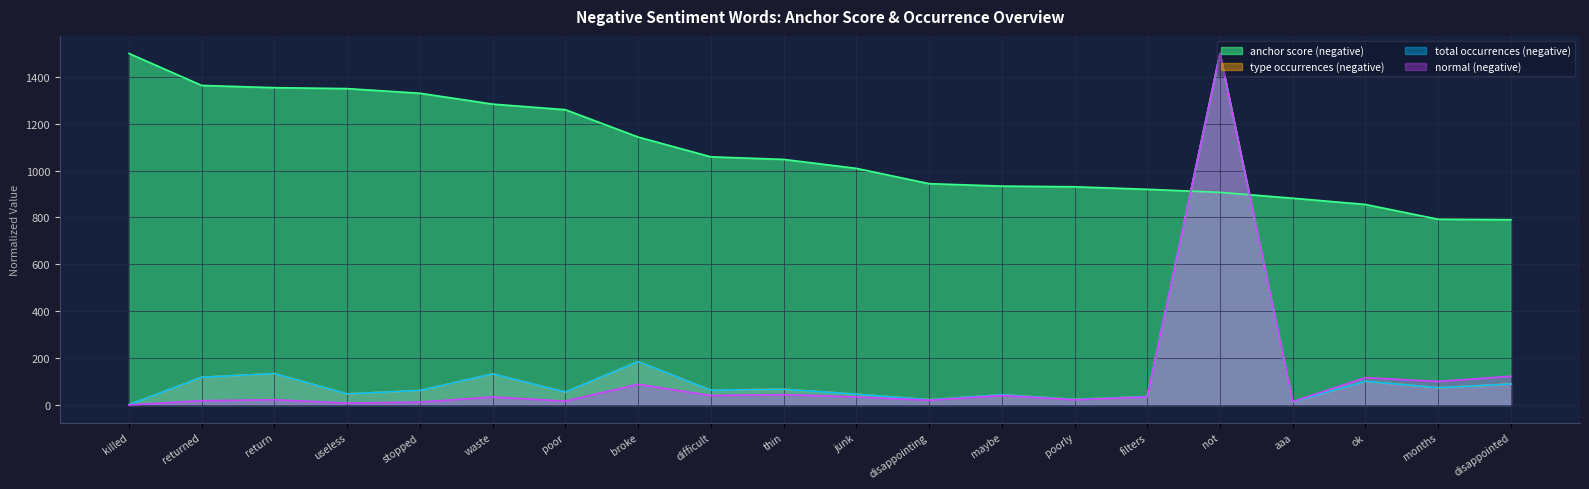

Rank the categories by total occurrences (negative) value from lowest to highest.

killed, aaa, disappointing, poorly, filters, maybe, junk, useless, poor, stopped, difficult, thin, months, disappointed, ok, returned, waste, return, broke, not